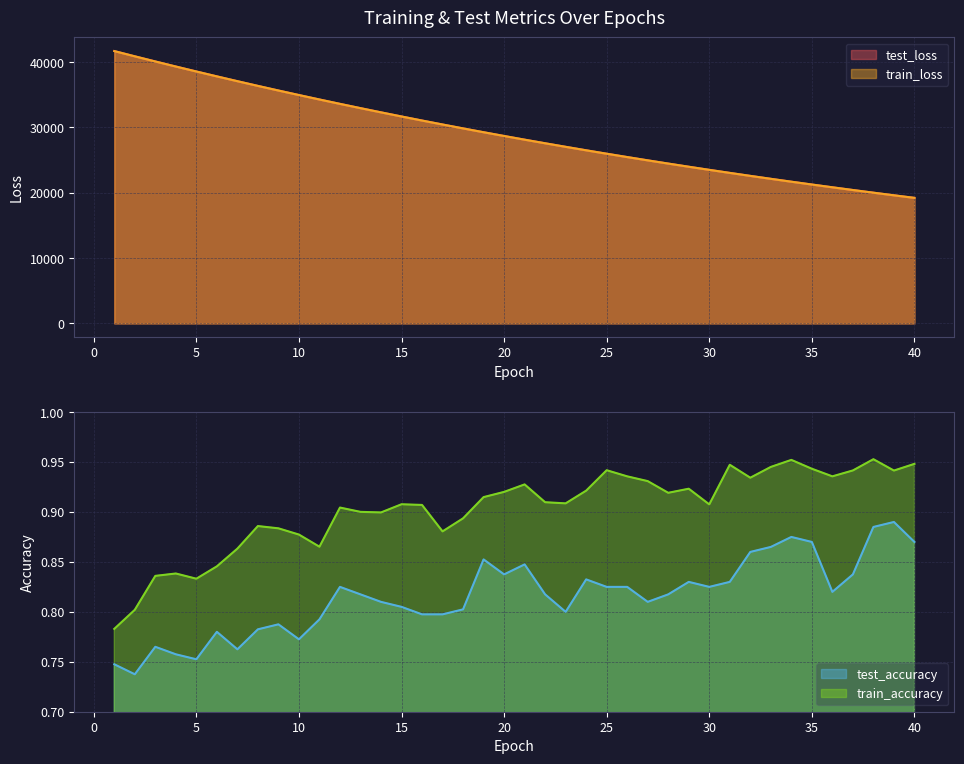

What is the smallest value displayed?

0.7